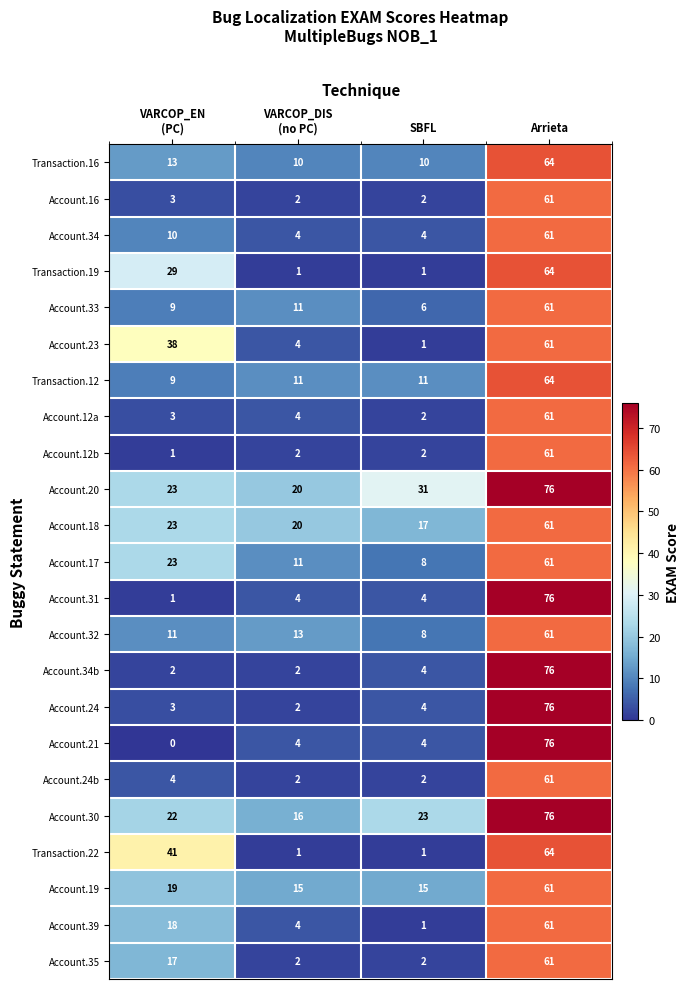

Which series has the widest spread of values?

Account.21